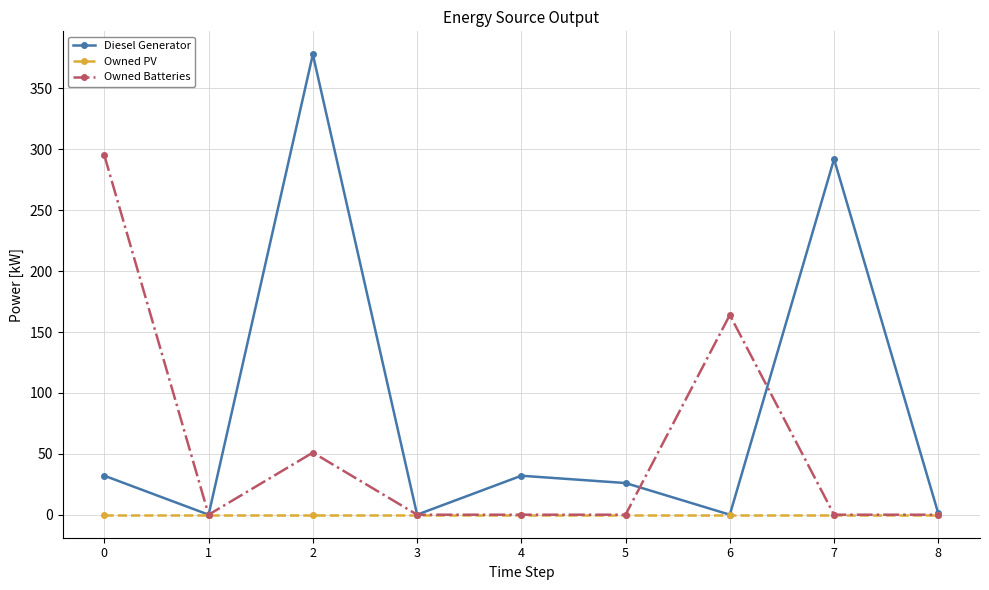

Where is the first local minimum for Owned Batteries?

1